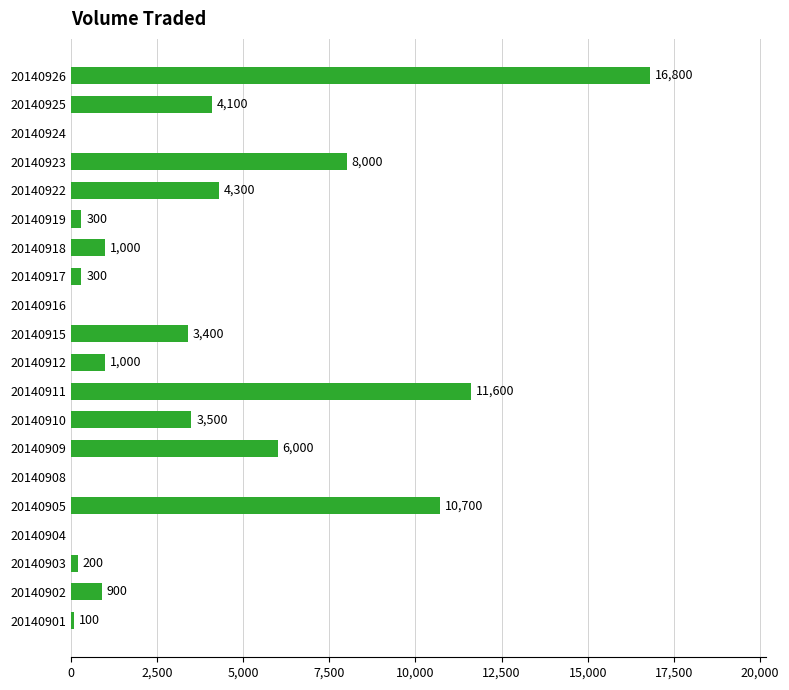

What is the sum of all values?

72200